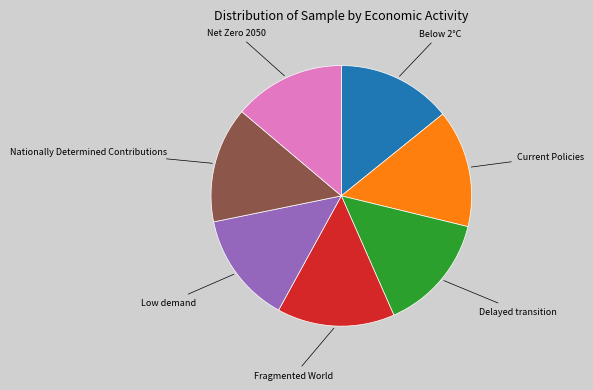

Does any single category account for the majority?

No